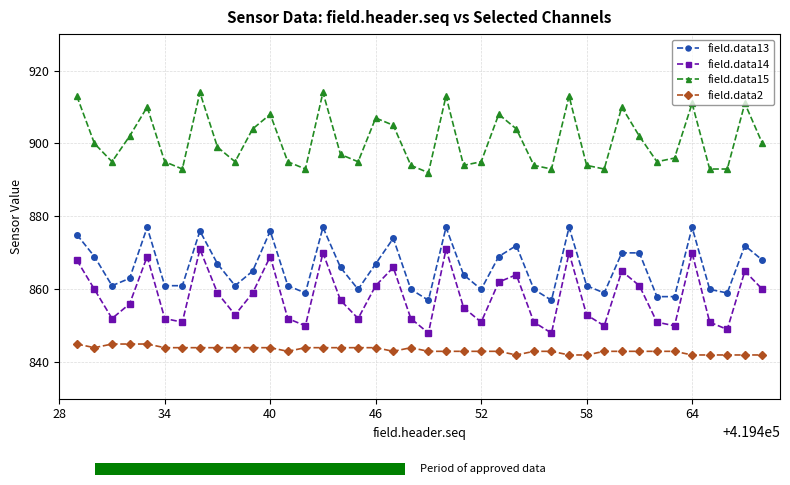

True or false: field.data2 and field.data13 cross at least once.

False